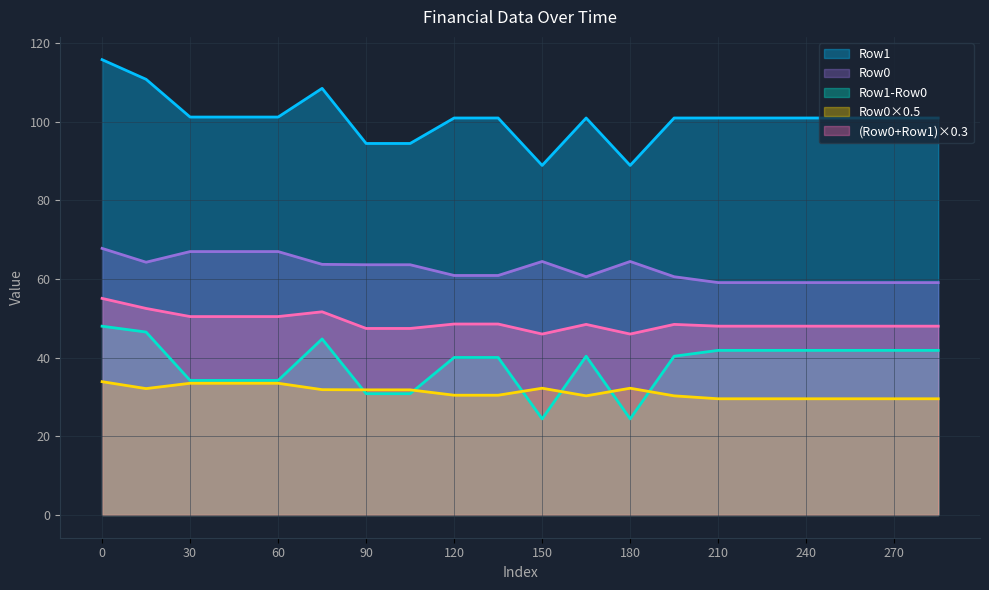

True or false: (Row0+Row1)×0.3 has a value of 50.5 at 60.

True